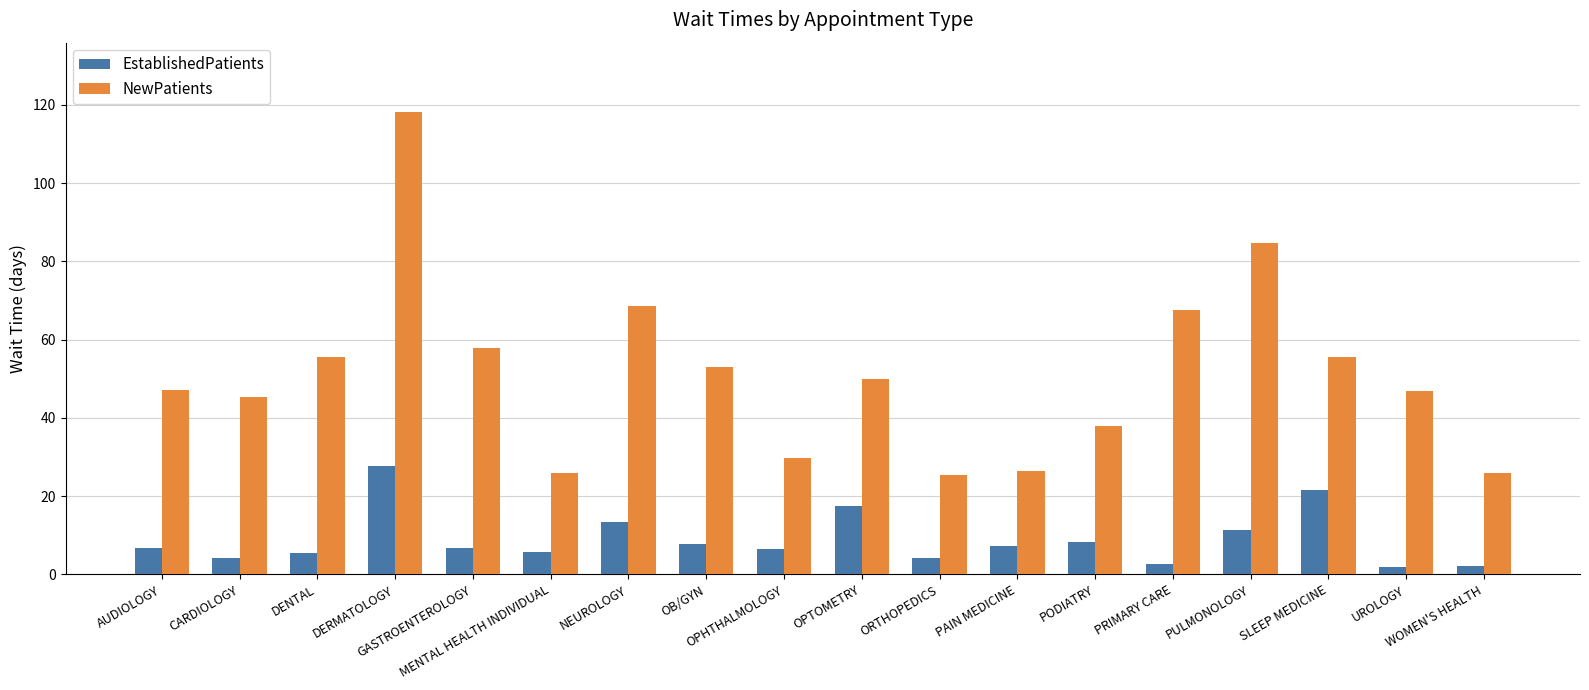

List the series in order of their peak value, lowest first.

EstablishedPatients, NewPatients